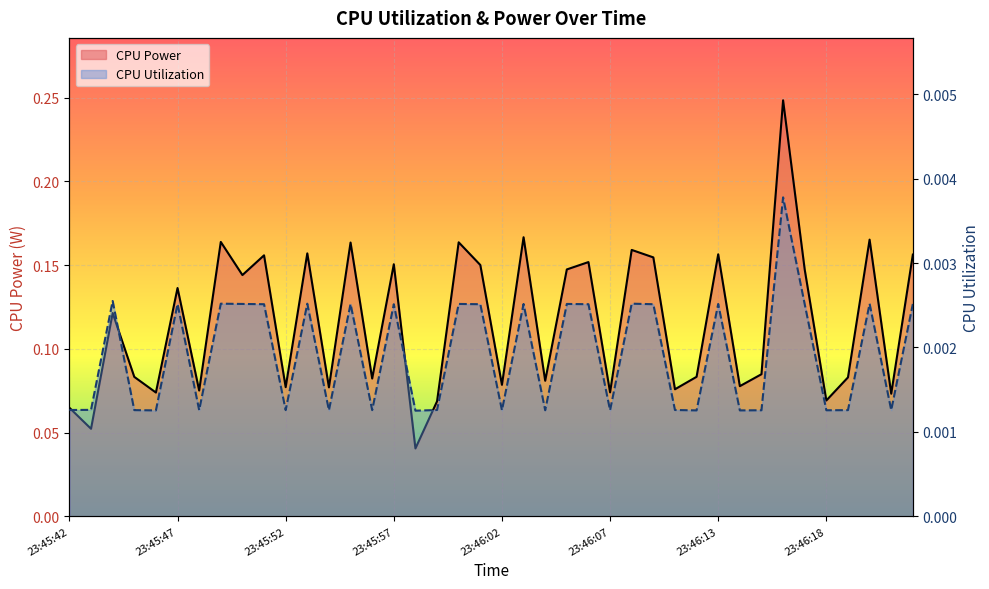

At 31, list the series in order from largest to smallest.

CPU Power, CPU Utilization